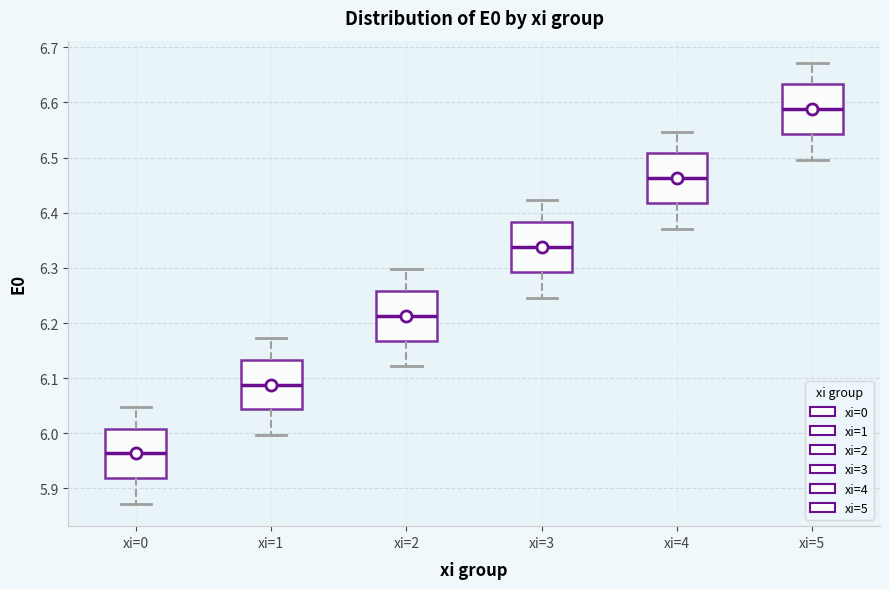

Reading left to right, read every box against the y-axis: the position of its median line, the range the box covers, and the ends of its whiskers. The values are not printed on the chart, so give them approximately, as read against the axis.

xi=0: median 5.96, box 5.92 to 6.01, whiskers 5.87 to 6.05
xi=1: median 6.09, box 6.04 to 6.13, whiskers 6.00 to 6.17
xi=2: median 6.21, box 6.17 to 6.26, whiskers 6.12 to 6.30
xi=3: median 6.34, box 6.29 to 6.38, whiskers 6.25 to 6.42
xi=4: median 6.46, box 6.42 to 6.51, whiskers 6.37 to 6.55
xi=5: median 6.59, box 6.54 to 6.63, whiskers 6.50 to 6.67